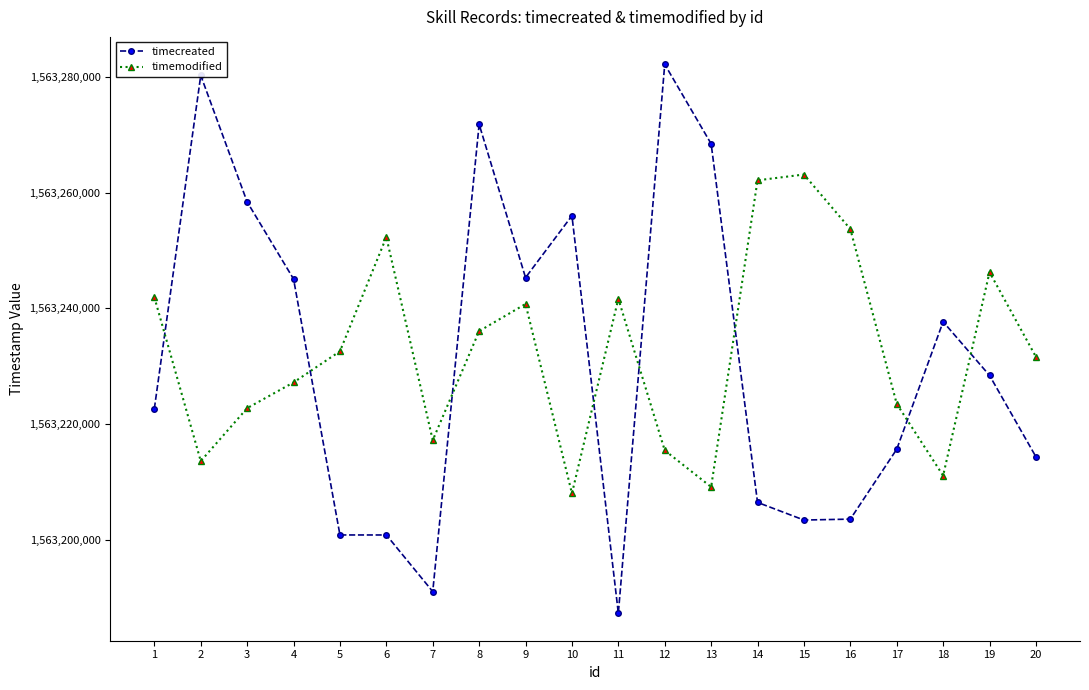

True or false: timemodified and timecreated cross at least once.

True